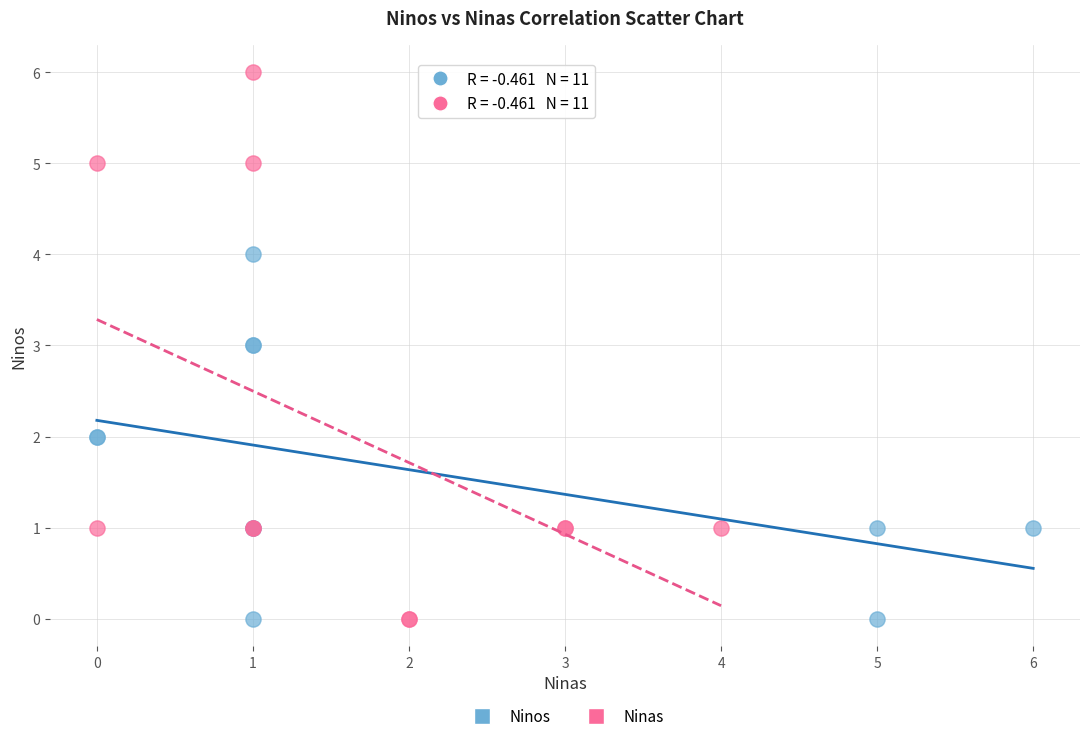

Which series reaches the maximum Y coordinate?

Ninas